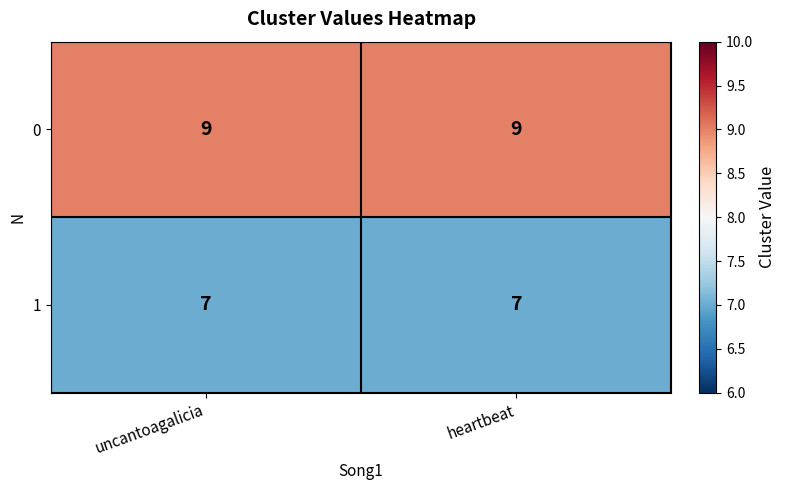

What value does the 0 series have at uncantoagalicia?

9